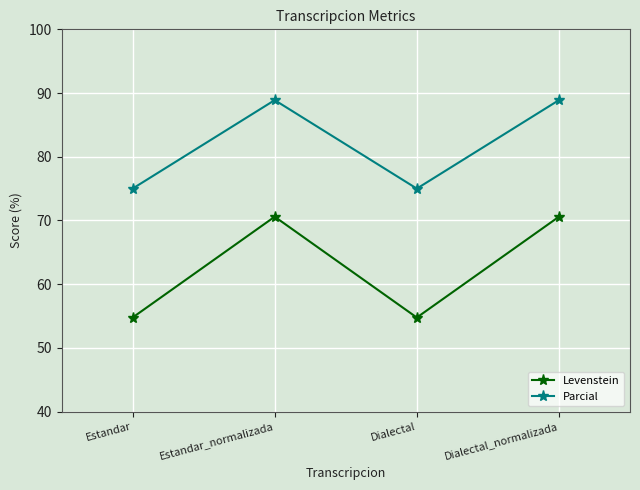

Reading left to right, list all the values displayed in this chart.

Levenstein: 54.8	70.6	54.8	70.6
Parcial: 75.0	88.9	75.0	88.9